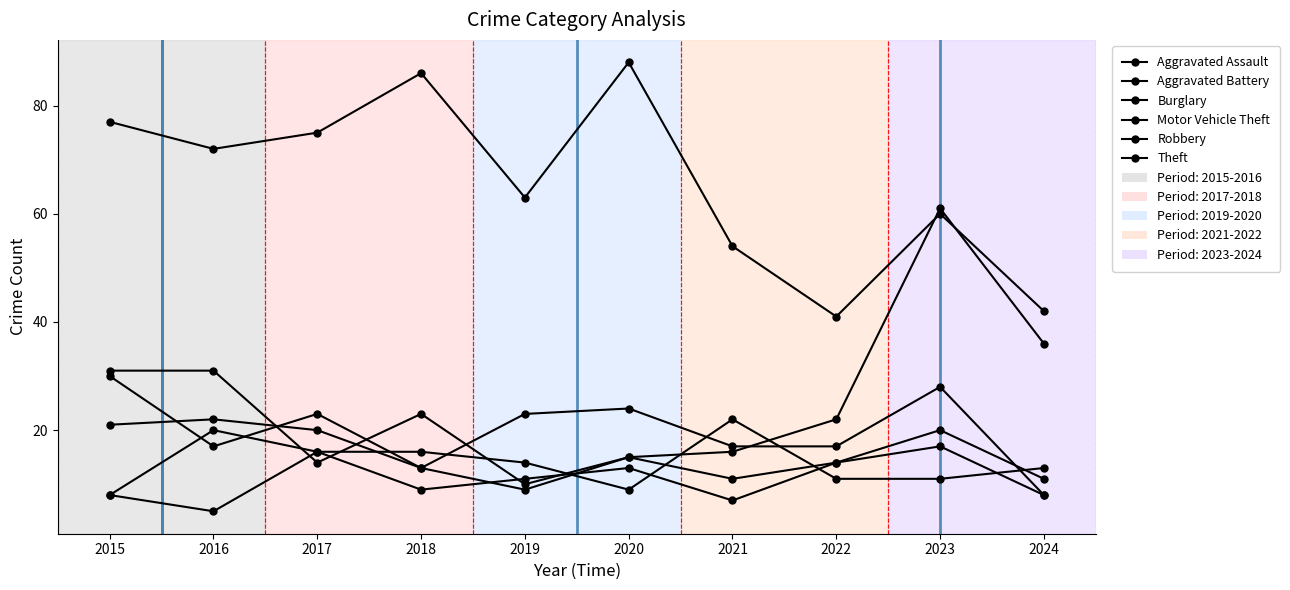

What is the value of the Motor Vehicle Theft point at the 4th from the left?

13